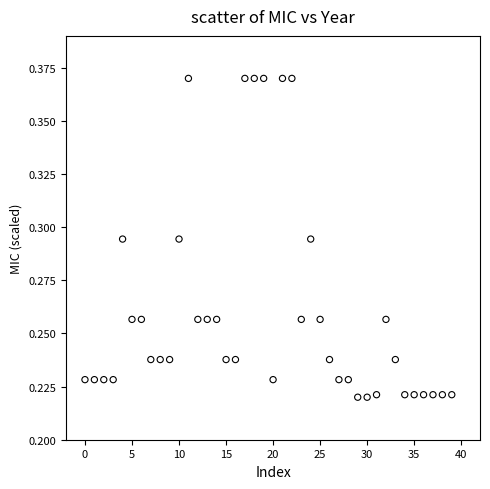

How many data points are displayed?

40